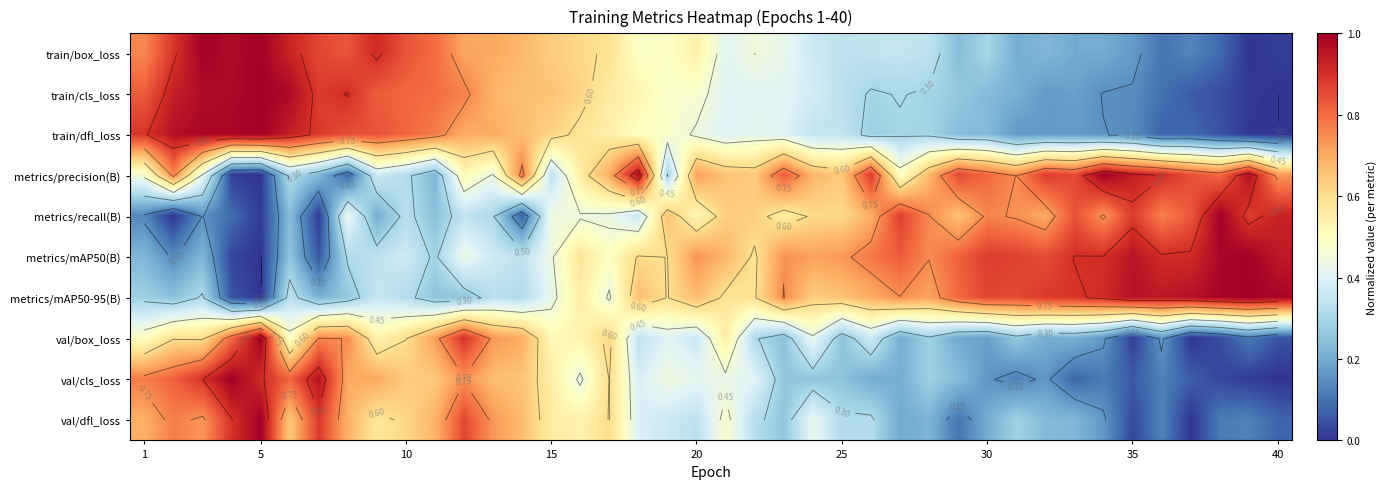

At how many categories does at least one series exceed 0?

40